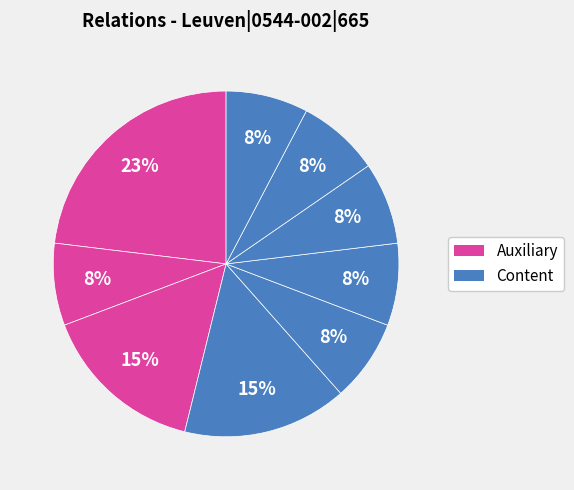

How many segments does this pie chart have?

9